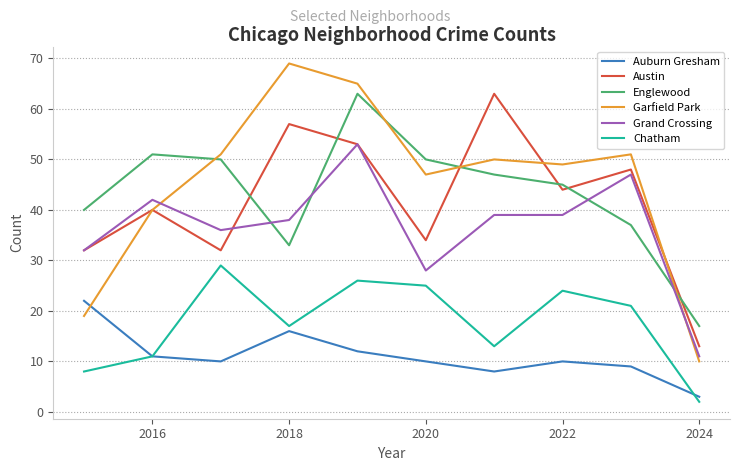

What is the maximum value shown in the chart?

69